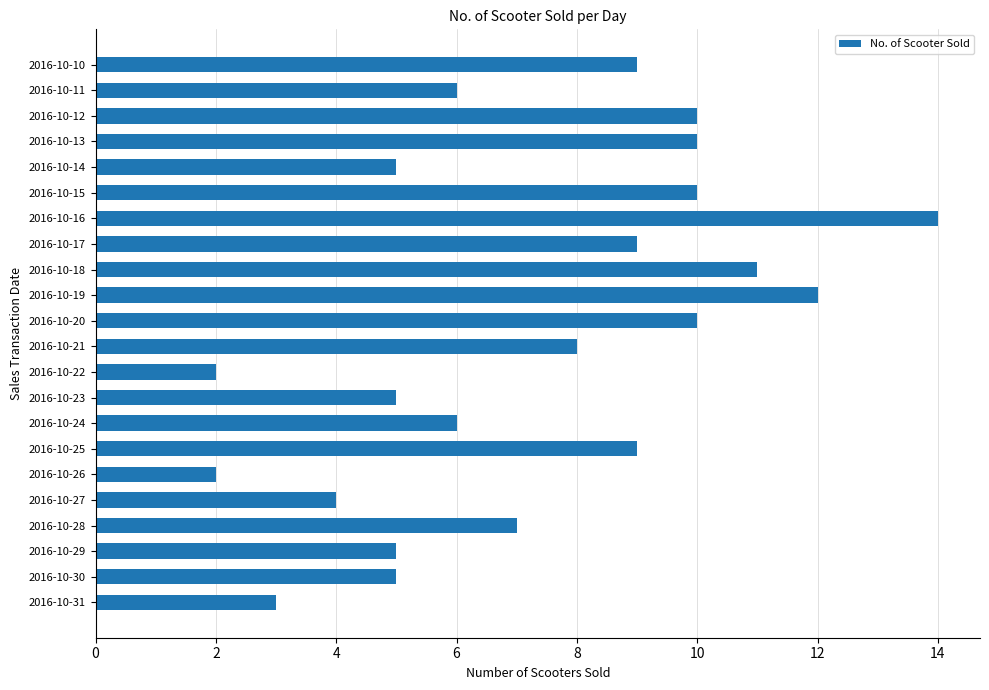

Reading bottom to top, transcribe all the data shown in this chart.

3	5	5	7	4	2	9	6	5	2	8	10	12	11	9	14	10	5	10	10	6	9